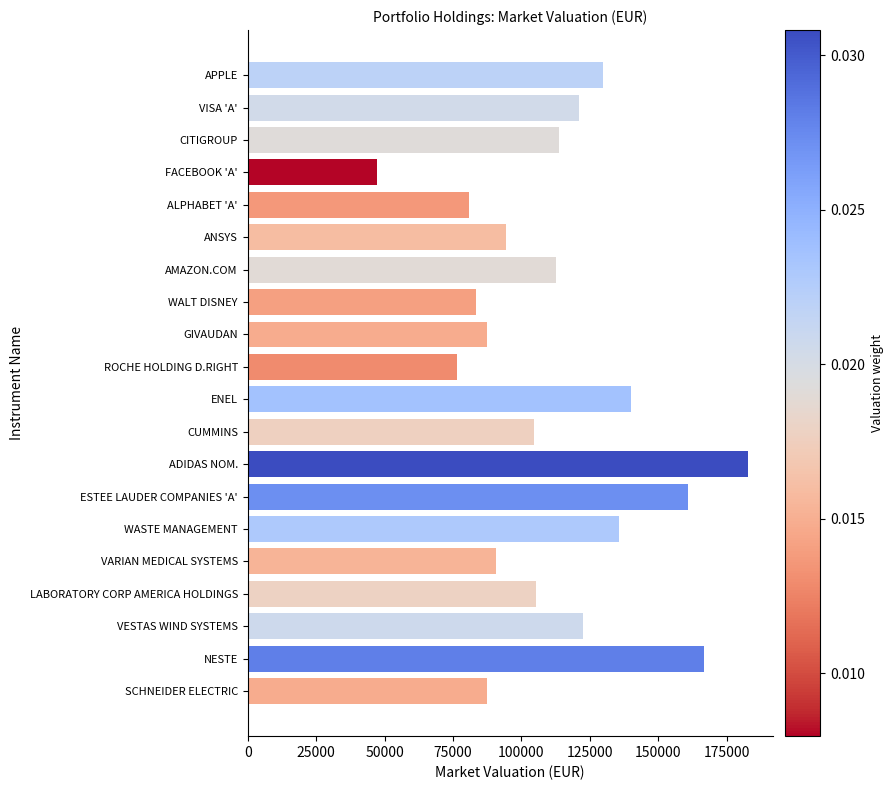

What is the greatest value displayed?

182561.1